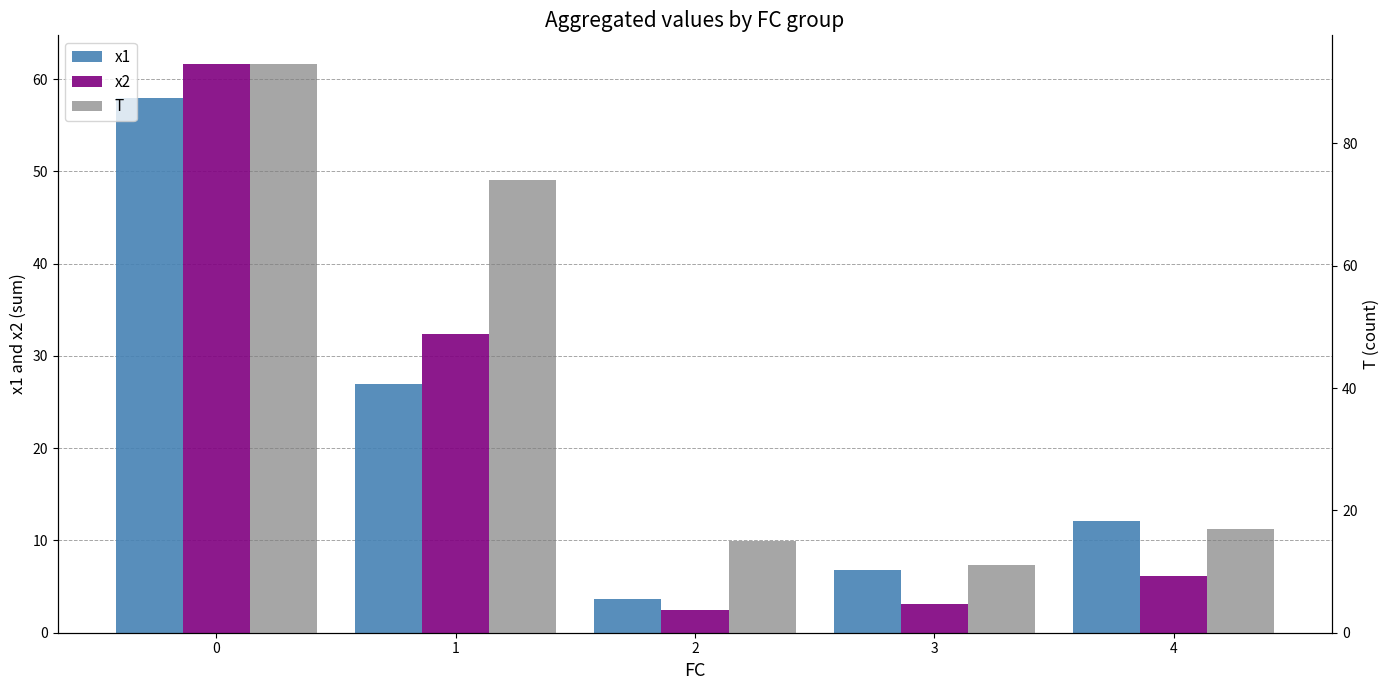

Reading left to right, transcribe all the data shown in this chart.

x1: 0=58.0	1=26.9	2=3.7	3=6.8	4=12.2
x2: 0=61.7	1=32.4	2=2.5	3=3.1	4=6.2
T: 0=93.0	1=74.0	2=15.0	3=11.0	4=17.0